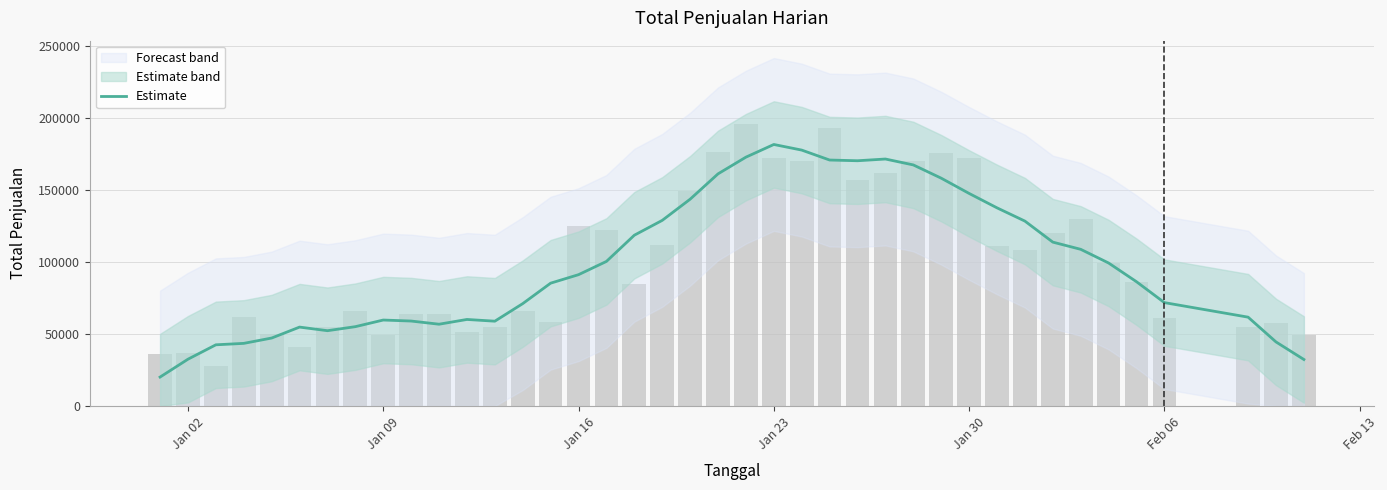

How many bars are there in total?

40